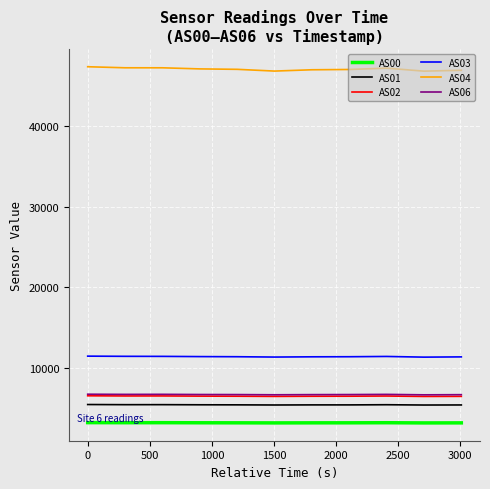

Which series has the largest total across all categories?

AS04